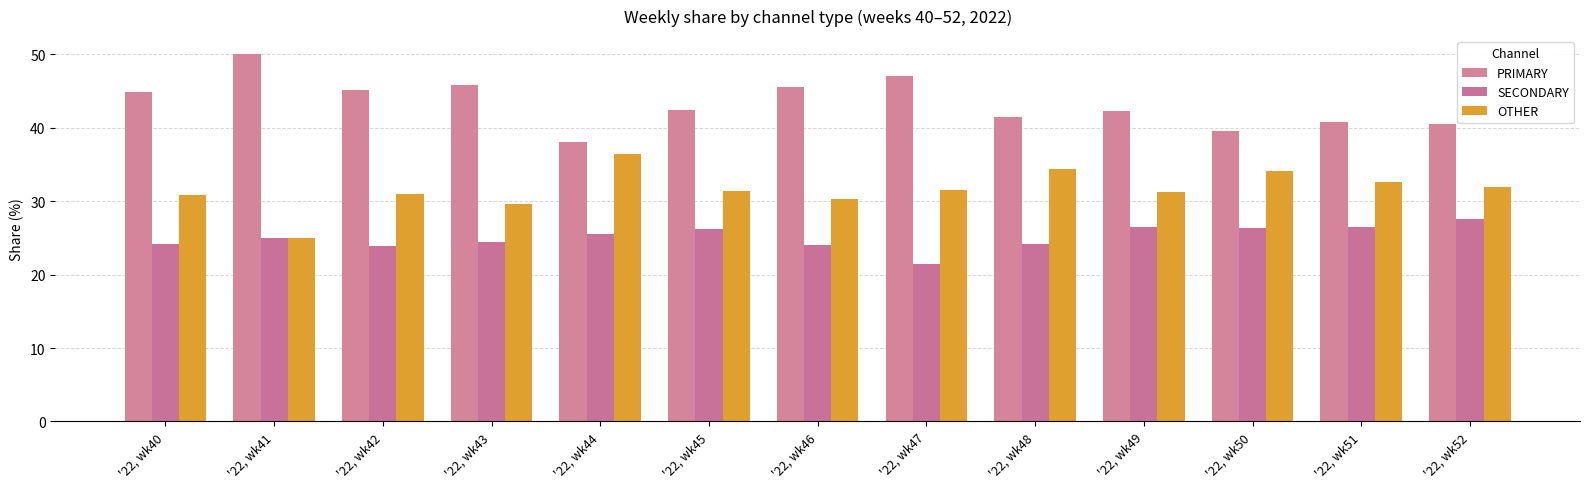

Where is OTHER nearest to the value 30?

'22, wk43